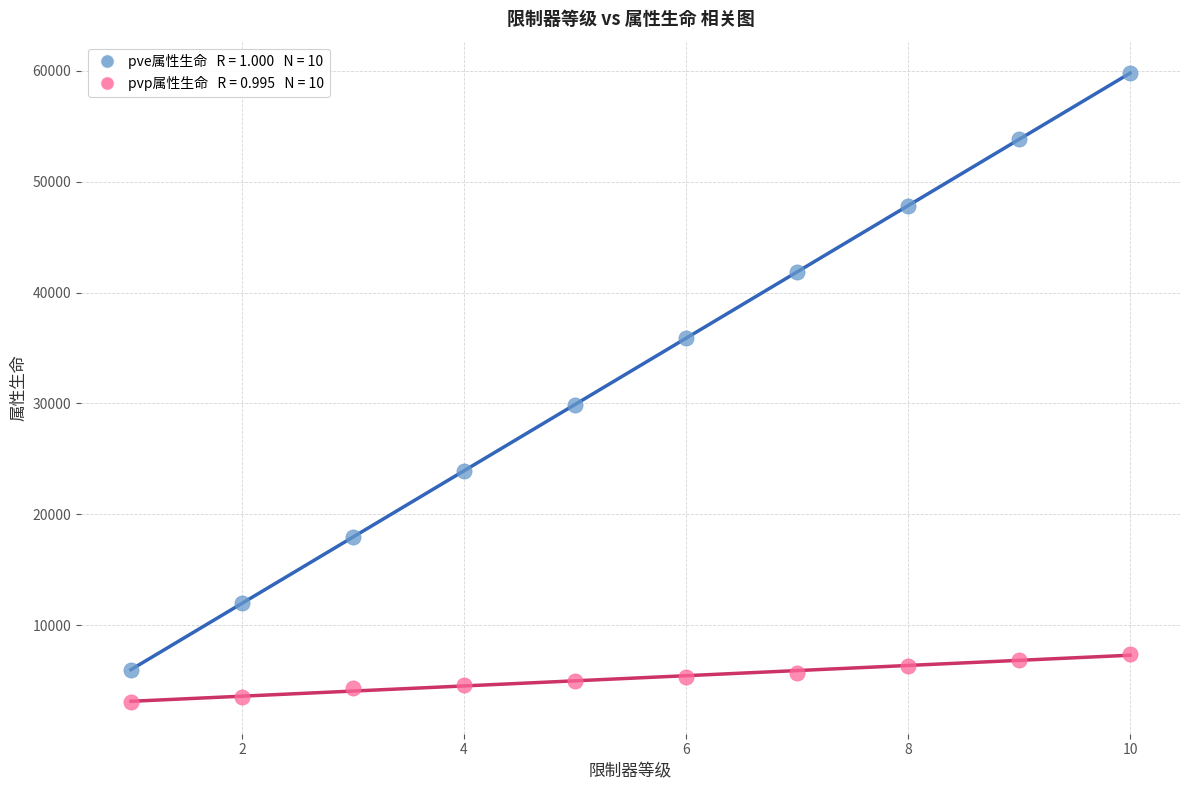

Across all data points, what is the range of X values (max minus min)?

9